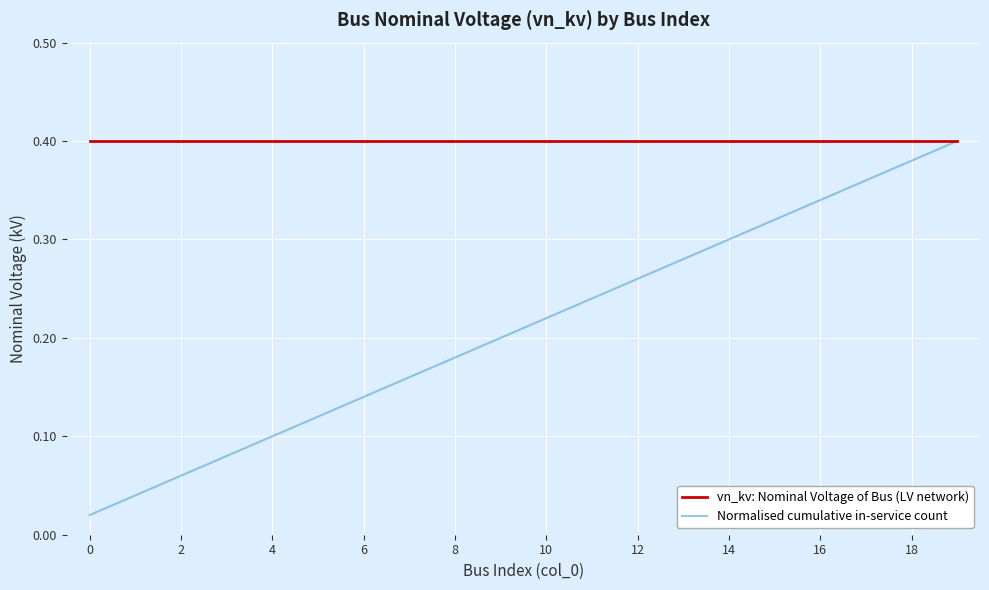

List the series in order of their overall mean, highest first.

vn_kv: Nominal Voltage of Bus (LV network), Normalised cumulative in-service count